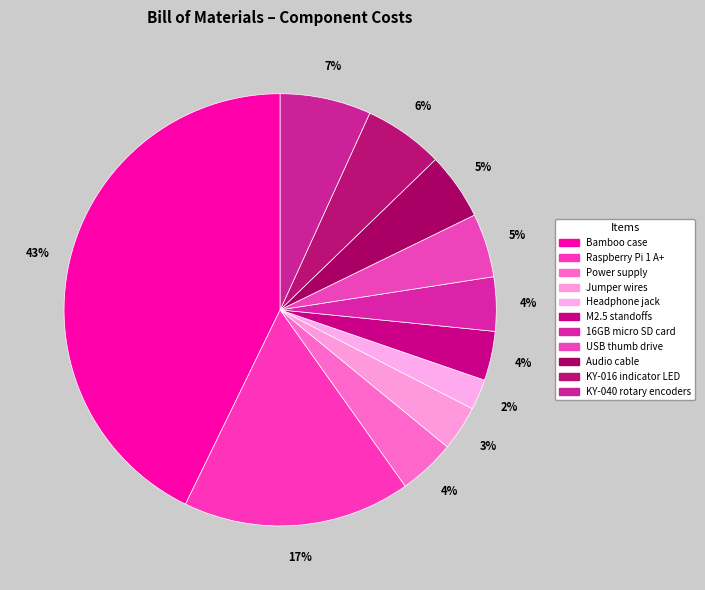

What portion of the pie excludes USB thumb drive?

95.2%